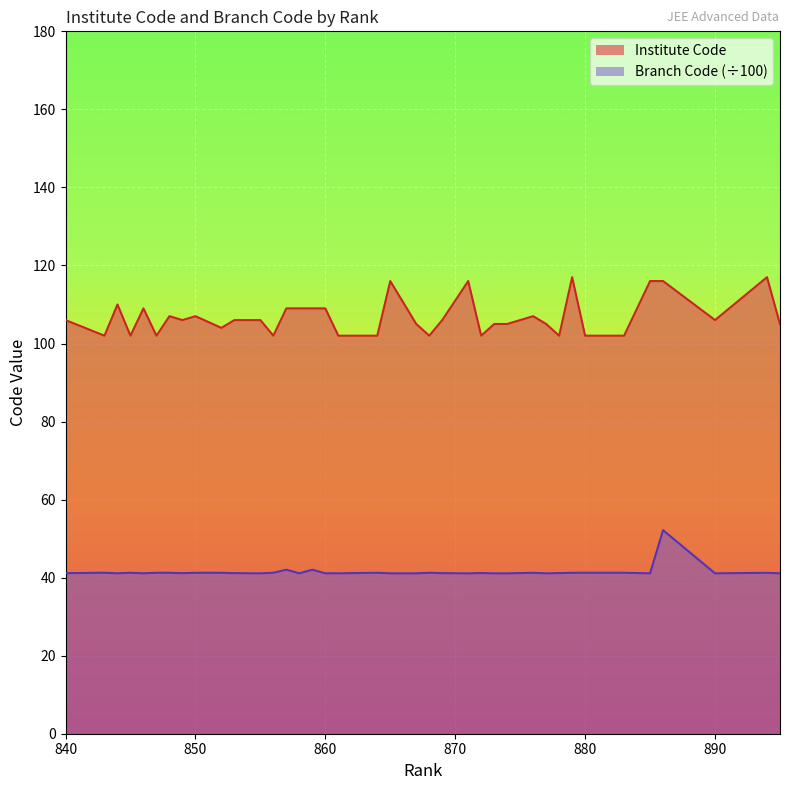

True or false: Branch Code has more than 2 points higher than both neighbors.

True